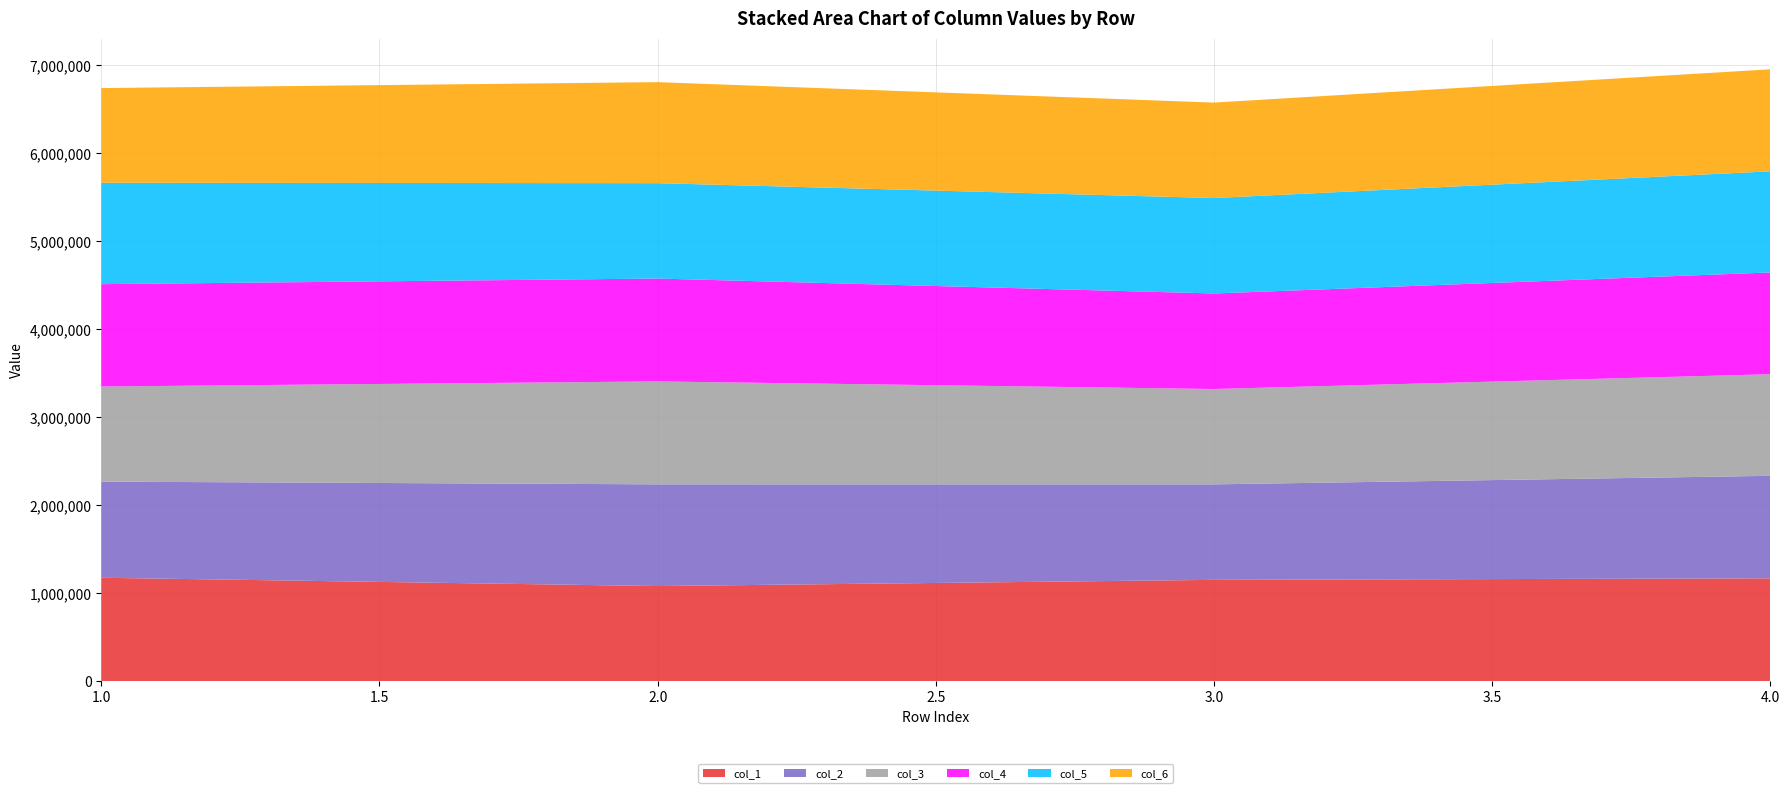

Reading left to right, list all the values displayed in this chart.

col_1: 1=1178046	2=1083662	3=1154173	4=1171309
col_2: 1=1092180	2=1155872	3=1085085	4=1164870
col_3: 1=1080827	2=1169421	3=1083509	4=1154527
col_4: 1=1162953	2=1168973	3=1085359	4=1156290
col_5: 1=1152240	2=1083666	3=1084427	4=1149144
col_6: 1=1075847	2=1147928	3=1084767	4=1159412